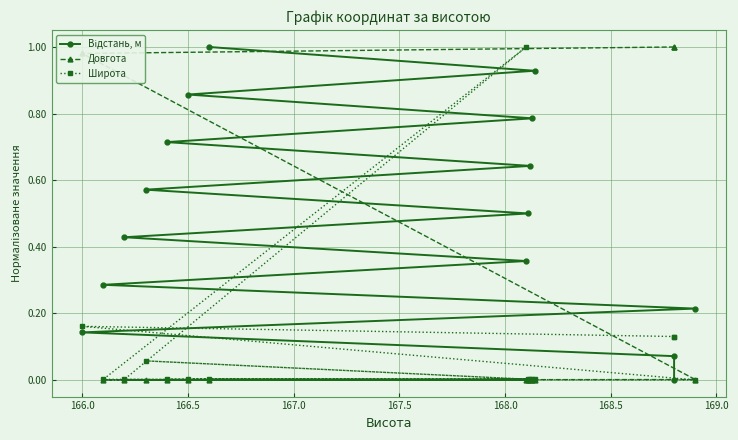

How many positive values does the Довгота series have?

7